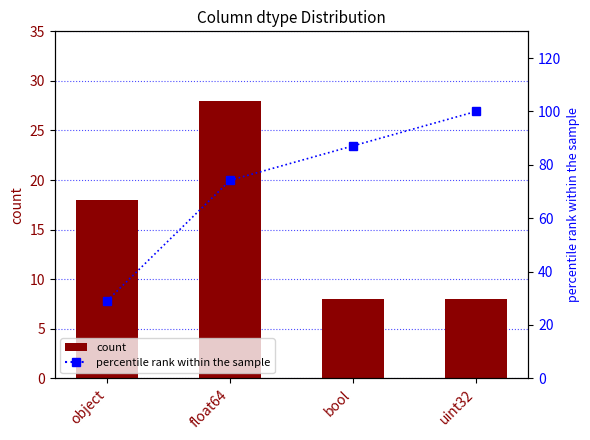

What position from the left is bool?

3